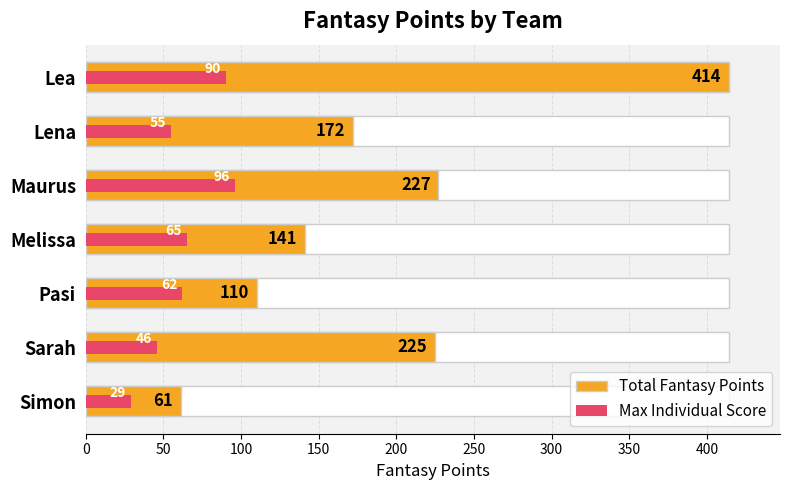

What is the spread (max minus min) of values at Lena?

117